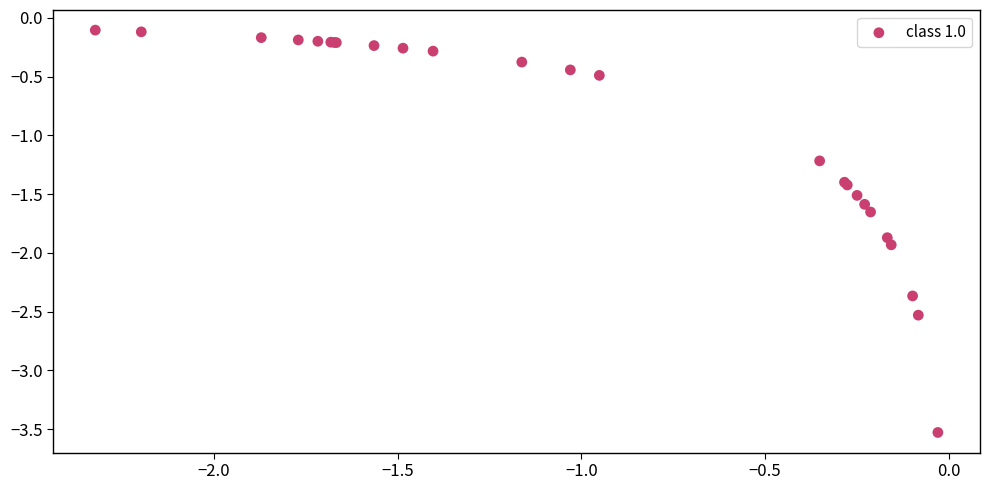

What Y value in the scatter plot is closest to -1?

-1.2